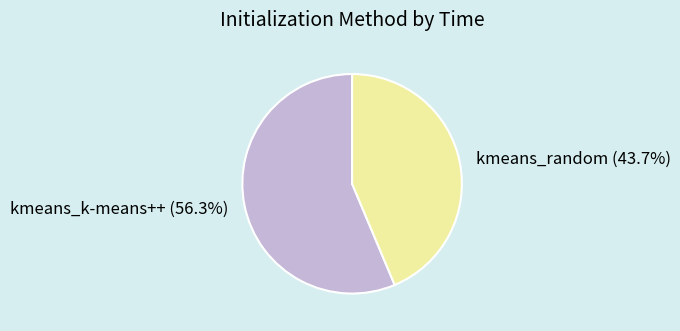

Is the sum of kmeans_random and kmeans_k-means++ greater than half?

Yes